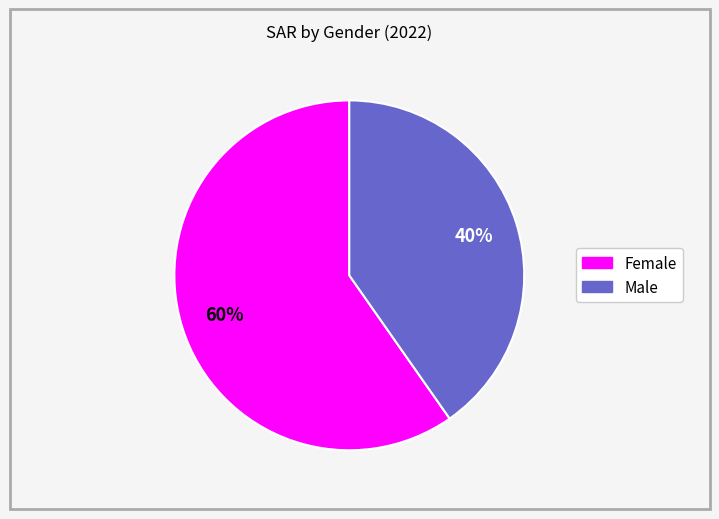

Does any single category account for the majority?

Yes